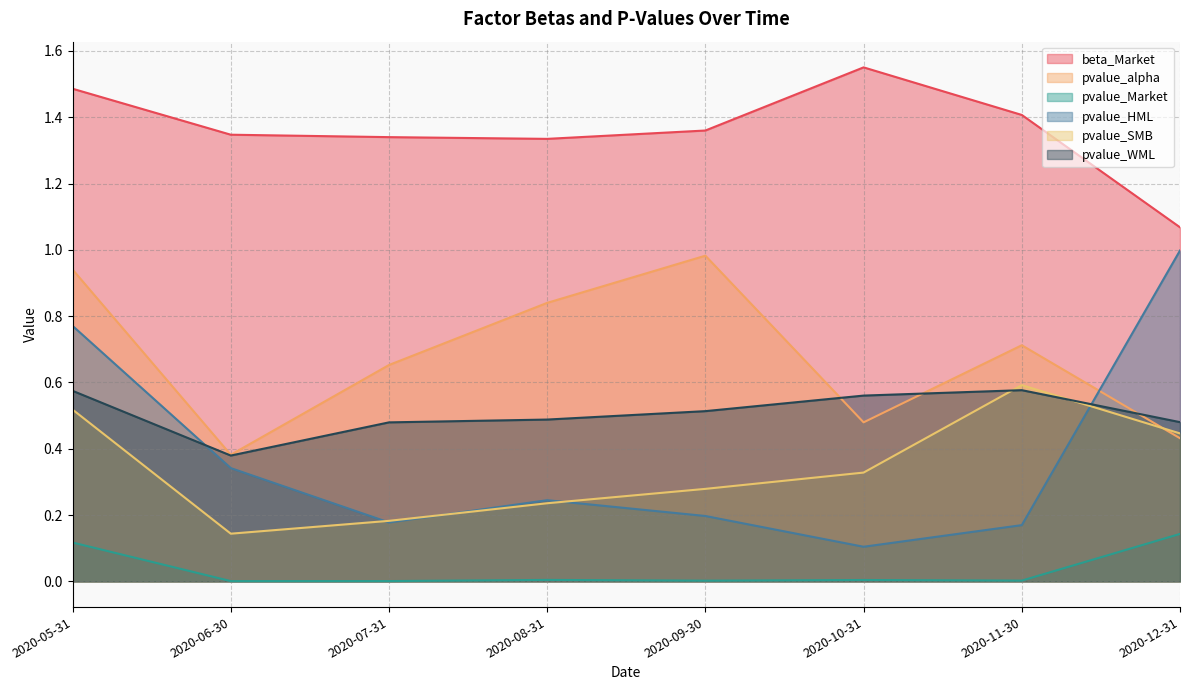

At which category does pvalue_SMB reach its first local valley?

2020-06-30